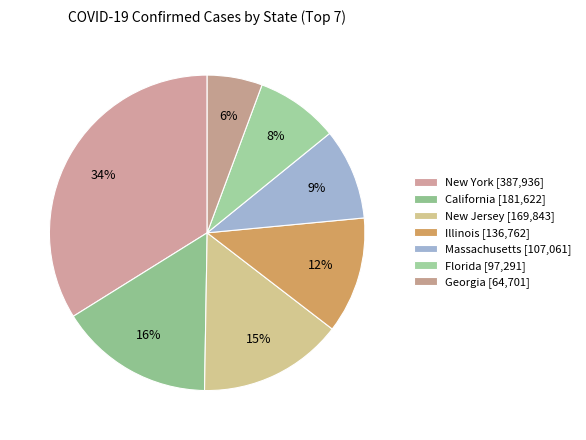

Which category has the smallest portion of the pie?

Georgia